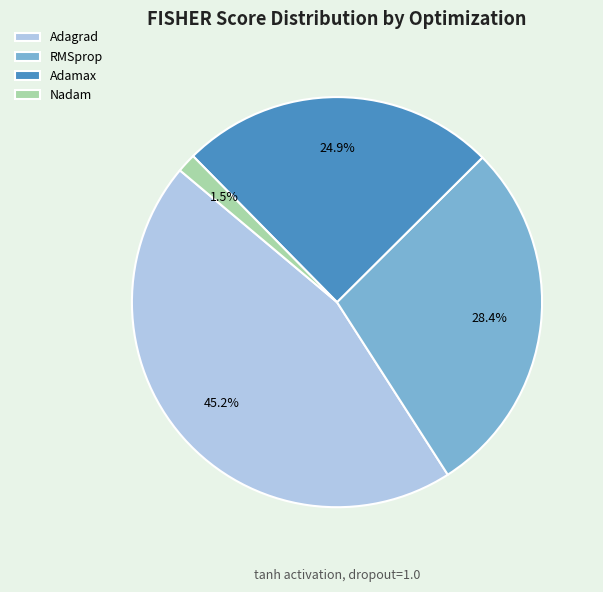

To the nearest percent, what is the combined percentage of Nadam and Adagrad?

47%